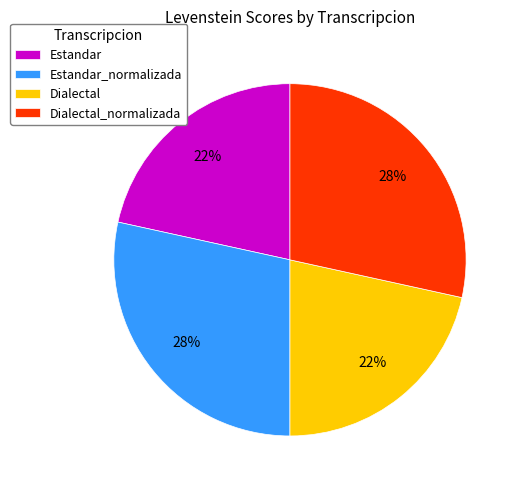

To the nearest percent, what is the average slice percentage?

25%